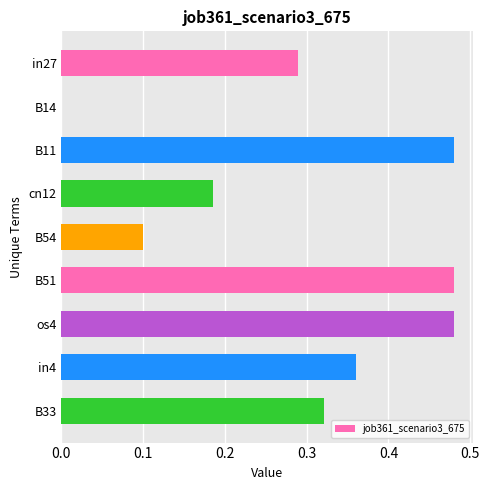

What is the sum of the values at B11 and in4?

0.8